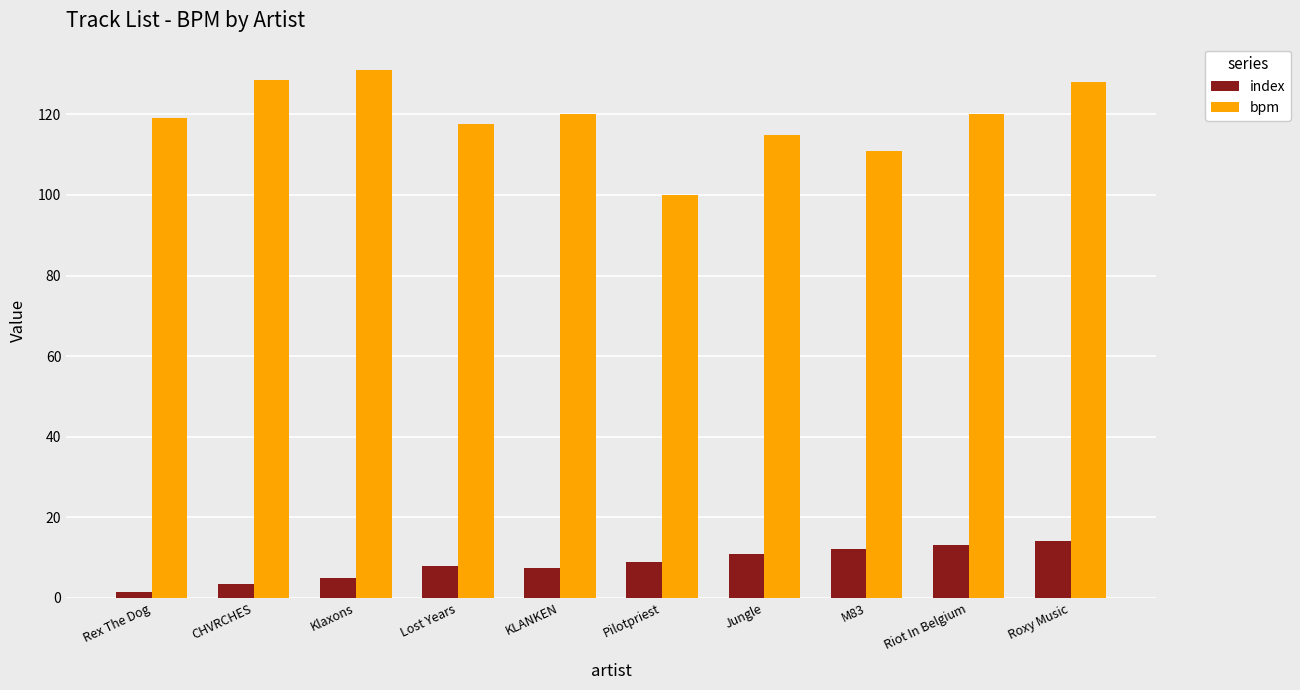

What is the difference between the second highest and minimum values in the index series?

11.5